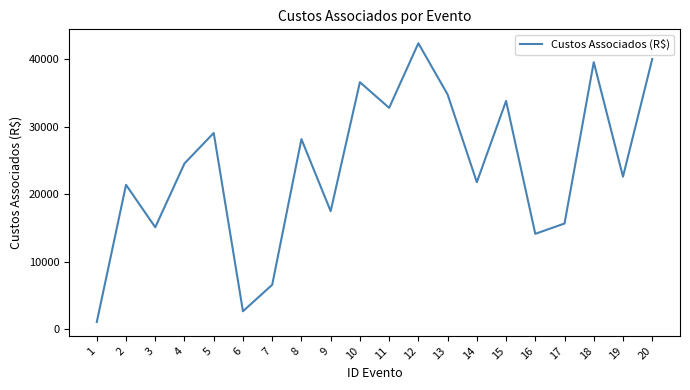

Which has a higher value, 19 or 17?

19